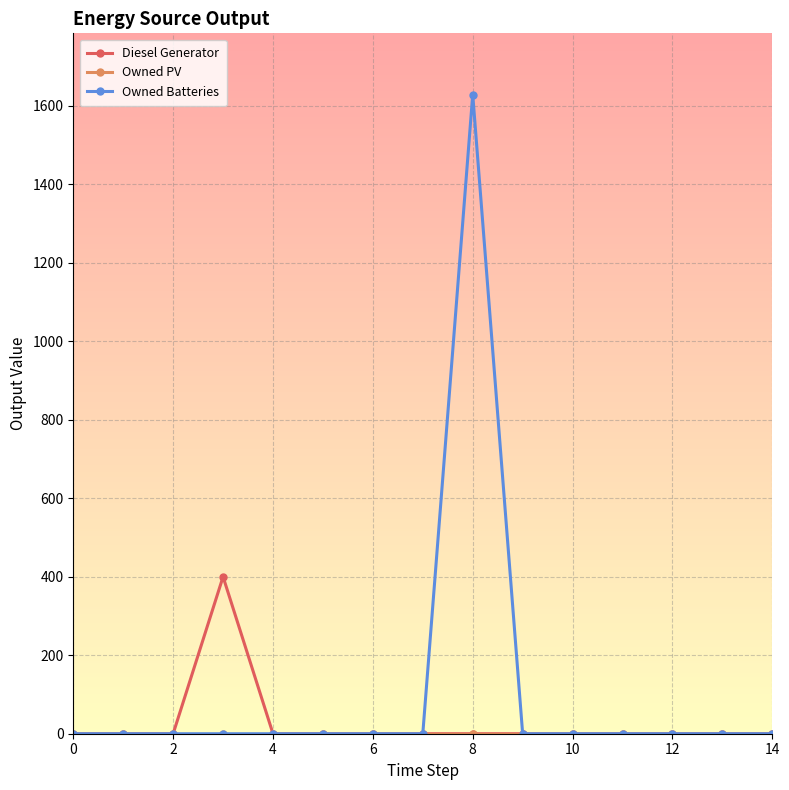

Which series has the largest range (max minus min)?

Owned Batteries